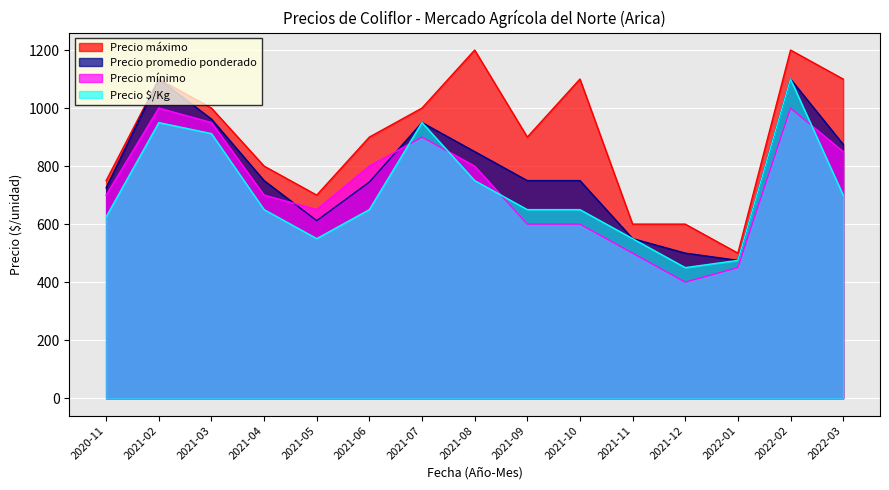

Read the Precio mínimo value at 2021-05, to the nearest 50.

650